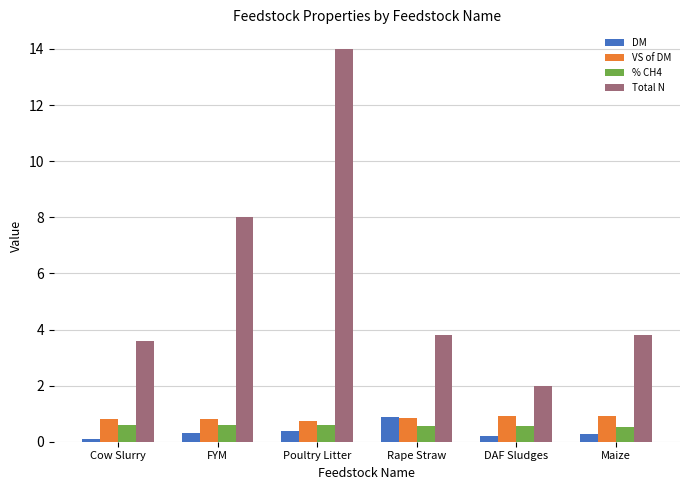

Which series changed the most between Poultry Litter and Rape Straw?

Total N